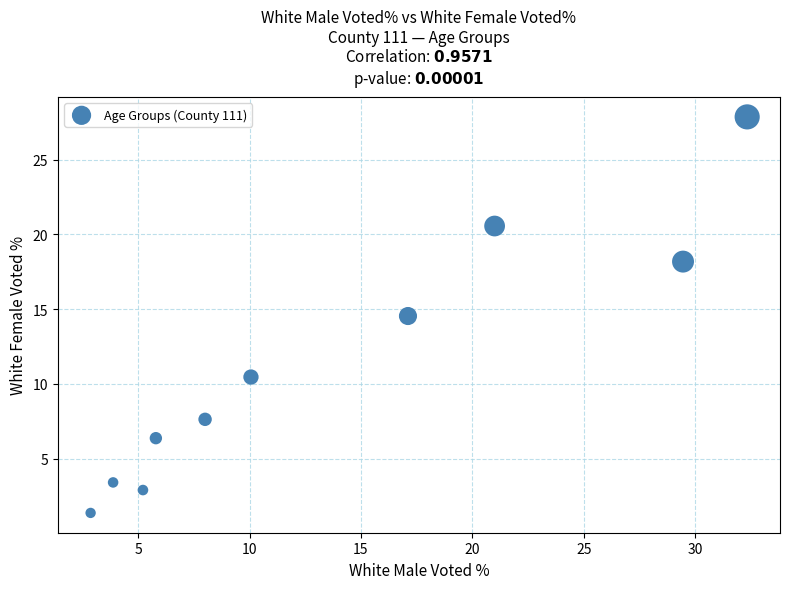

What is the range of X values (max minus min)?

29.5